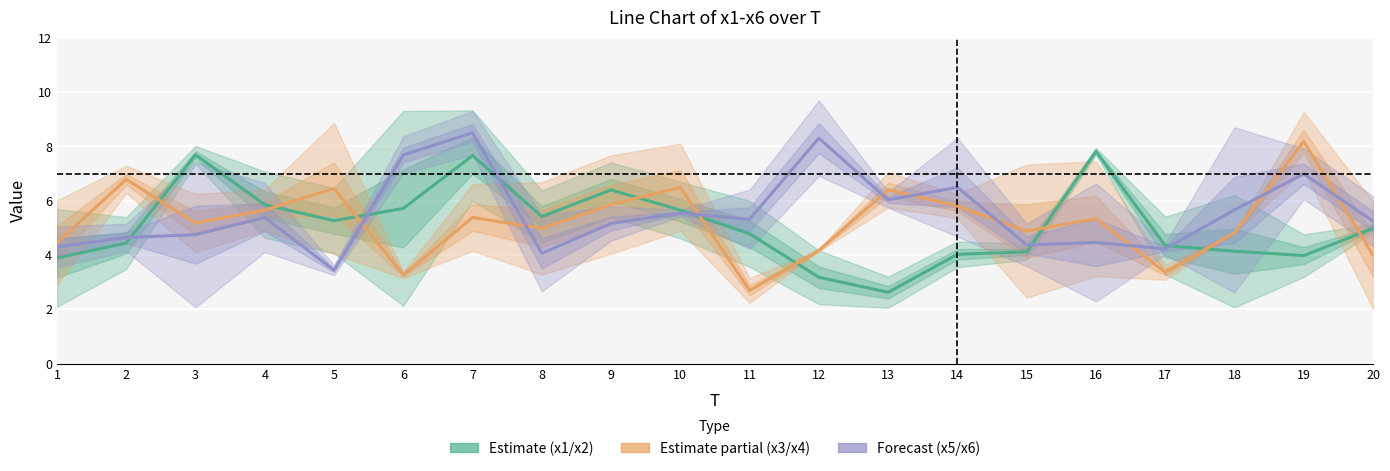

List the series in order of their peak value, highest first.

Forecast (x5/x6), Estimate partial (x3/x4), Estimate (x1/x2)